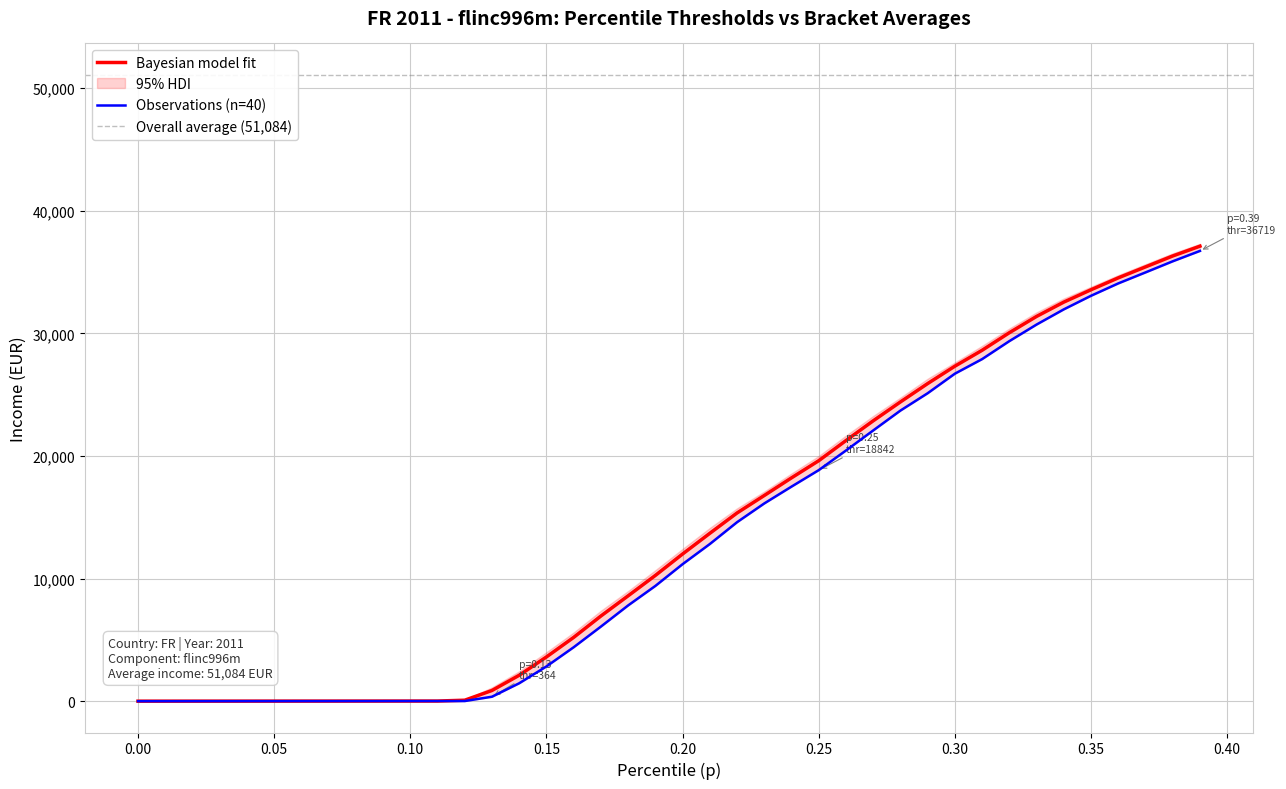

What is the highest value of the Bayesian model fit series?

37106.3